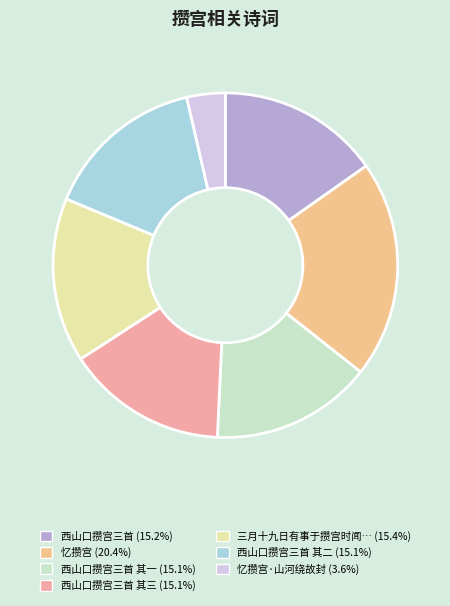

How many segments does this pie chart have?

7